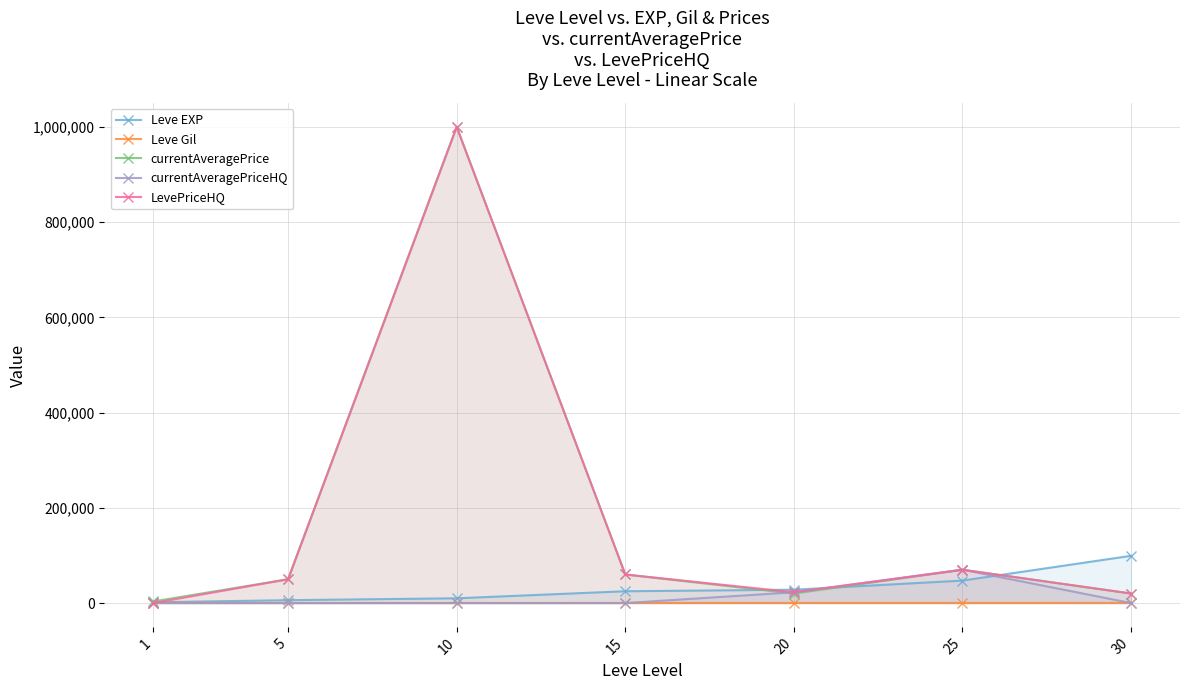

What is the value of the currentAveragePrice point at the 2nd from the left?

50000.0